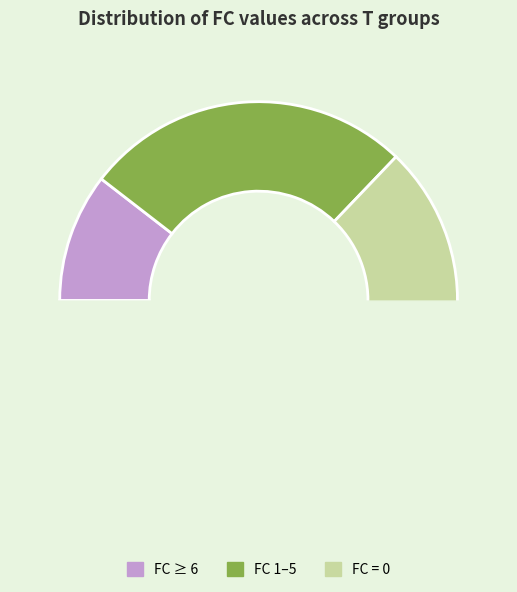

Which slice is the largest?

FC = 0